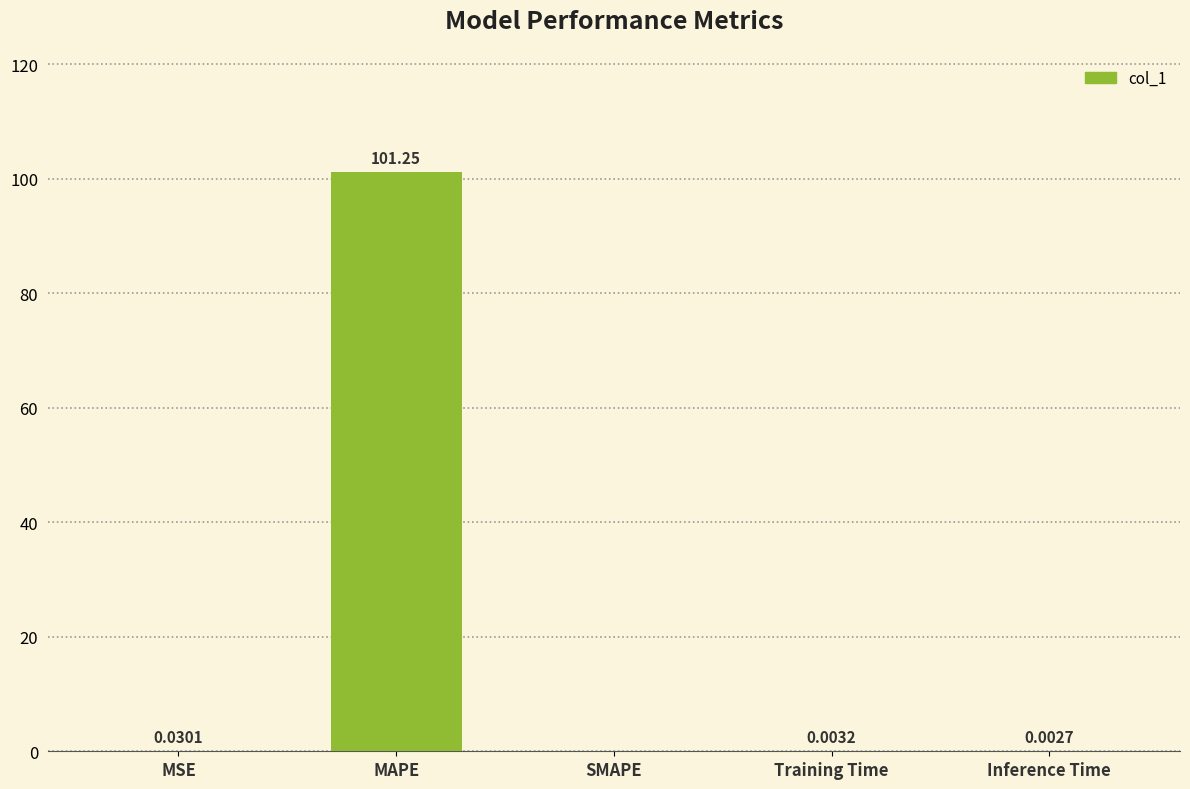

Are the bars horizontal?

No